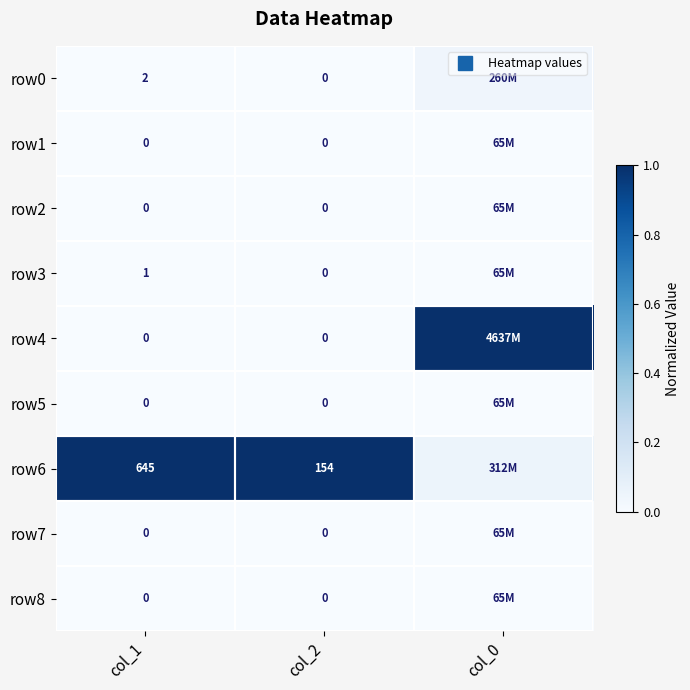

How many values in row8 are above zero?

1